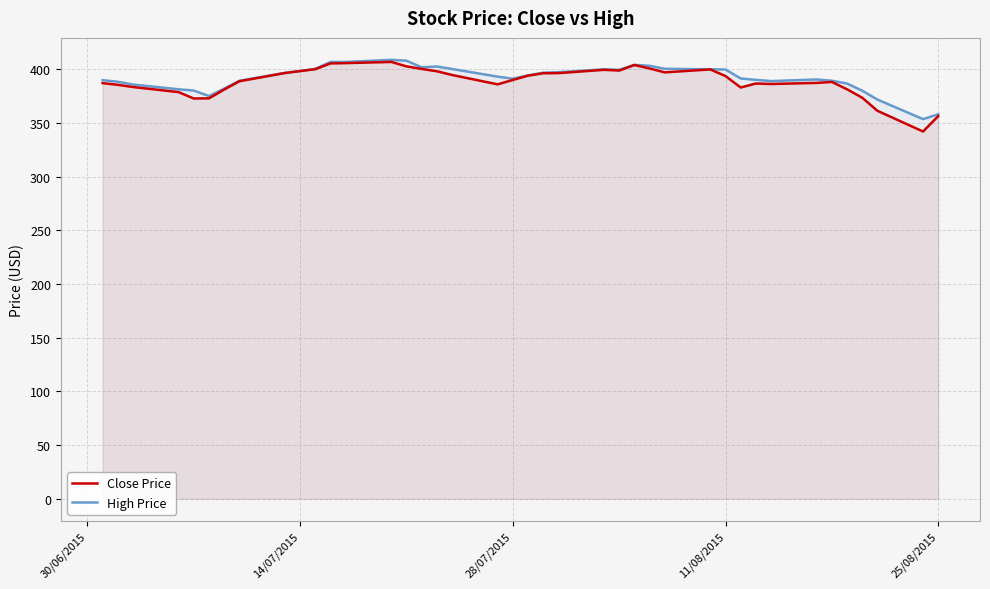

How many values in the Close Price series exceed 393?

20